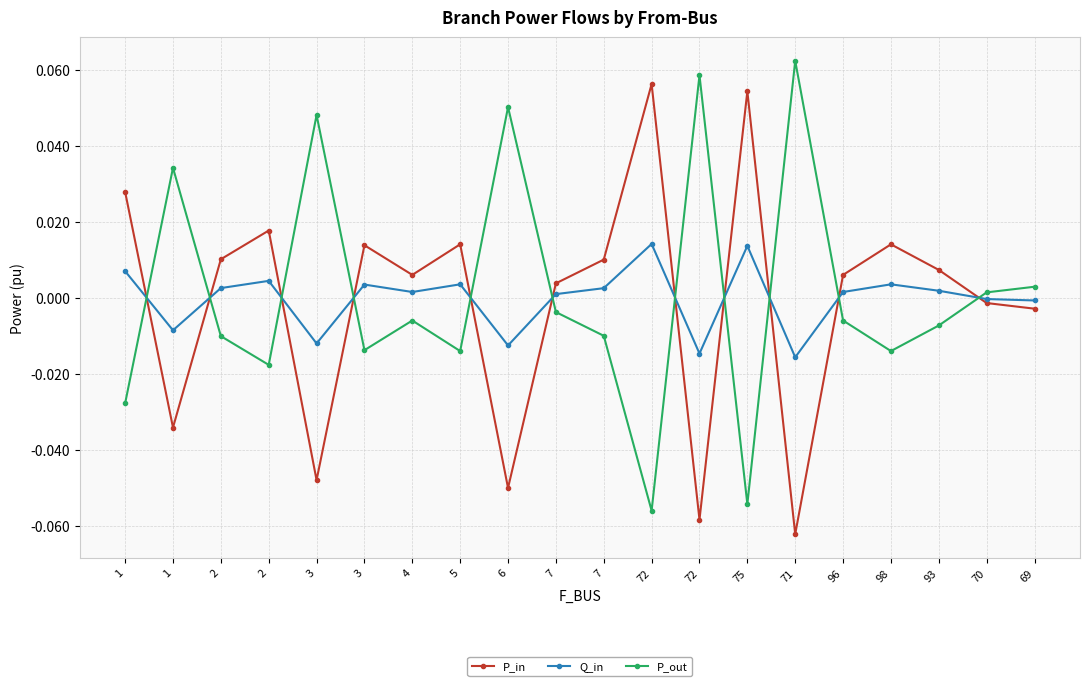

Is it true that Q_in equals -0.0 at 70?

True